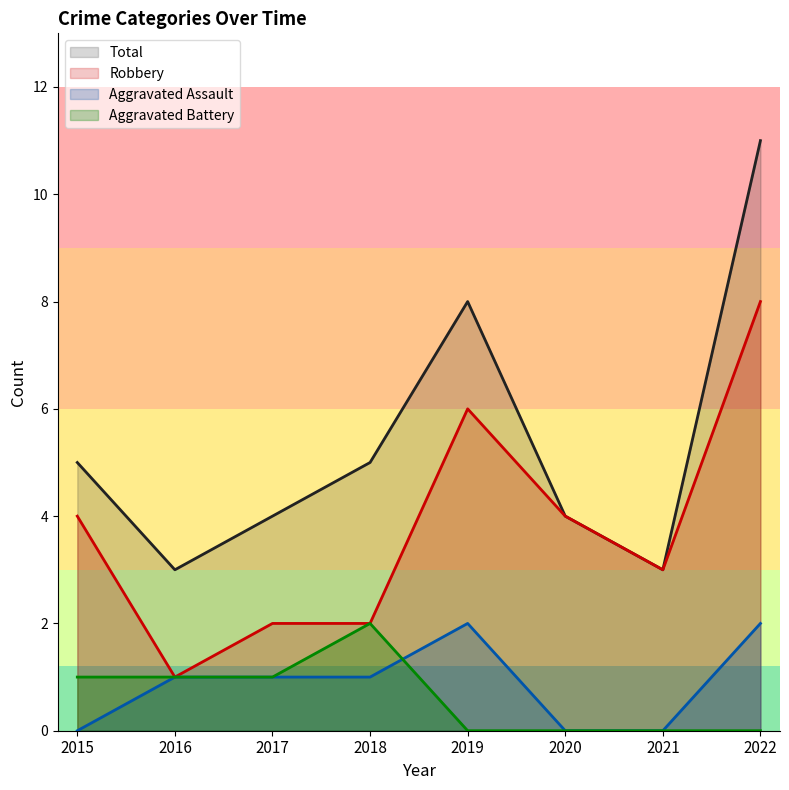

True or false: Robbery has a value of 1 at 2015.

False